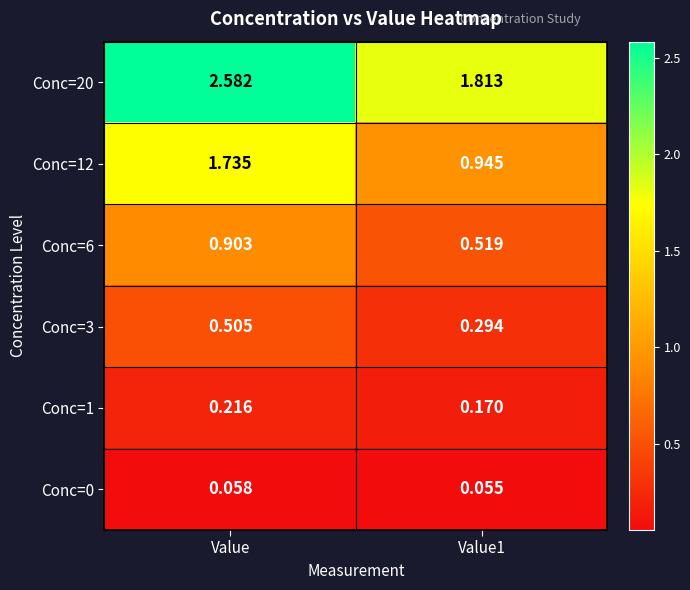

Is the value of Conc=0 at Value greater than the value of Conc=12 at Value?

No